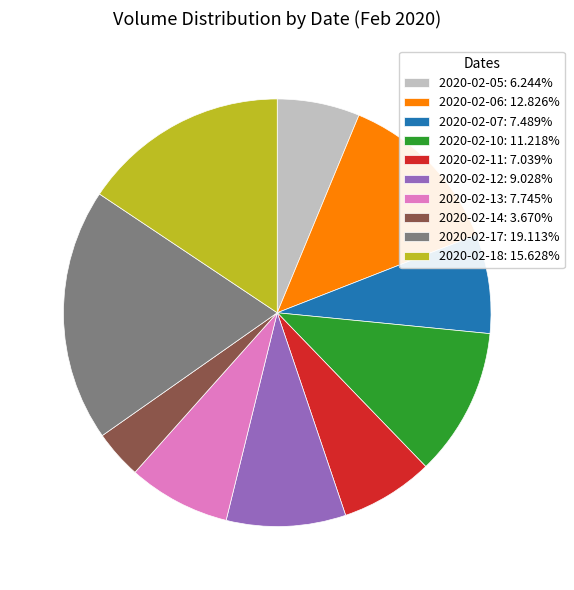

How many segments does this pie chart have?

10